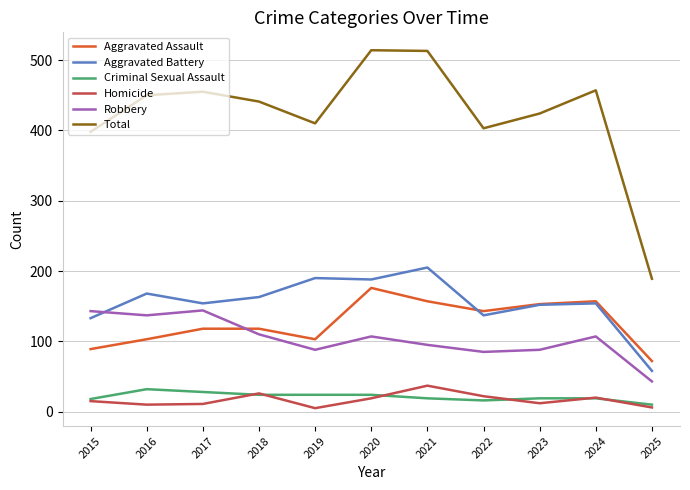

The Aggravated Battery series shows 154 at 2017. True or false?

True